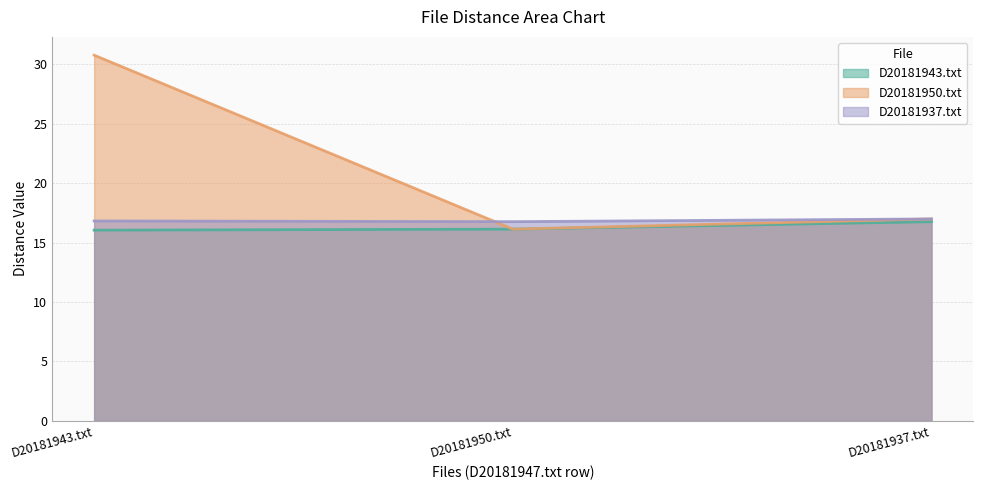

Where is D20181943.txt nearest to the value 16?

D20181943.txt